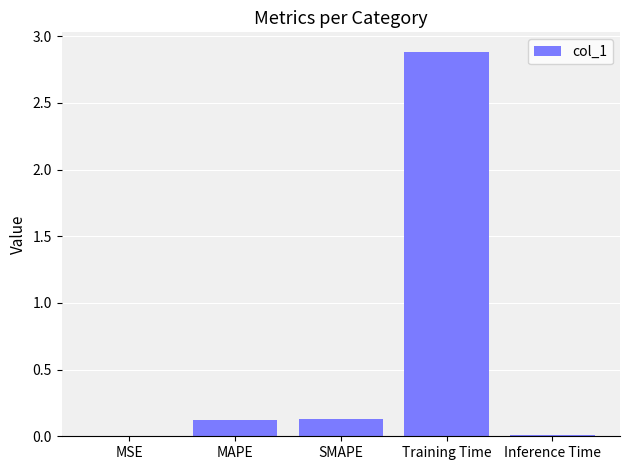

What is the sum of the values at Training Time and SMAPE?

3.0